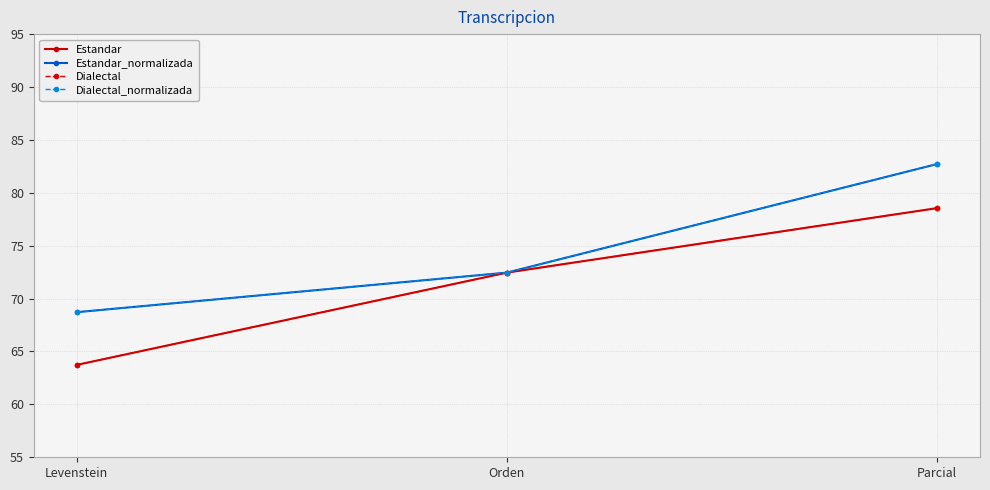

Reading left to right, transcribe all the data shown in this chart.

Estandar: 63.7	72.5	78.5
Estandar_normalizada: 68.7	72.5	82.7
Dialectal: 63.7	72.5	78.5
Dialectal_normalizada: 68.7	72.5	82.7